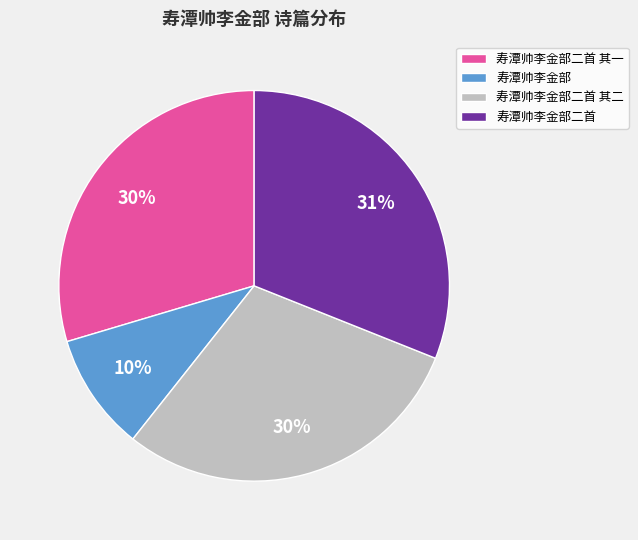

To the nearest percent, what is the difference between the largest and smallest slice percentages?

21%